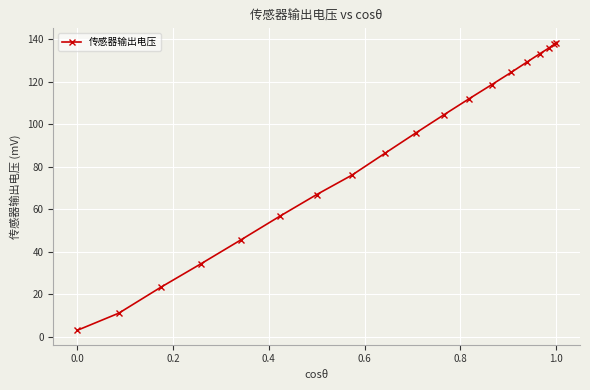

What is the sum of all values?

1633.5